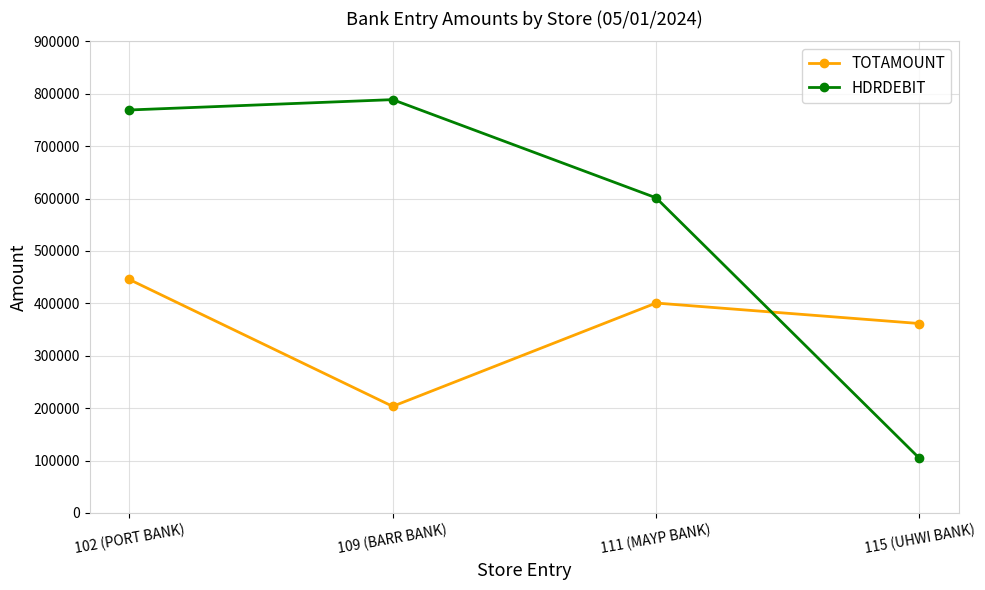

Between 111 (MAYP BANK) and 115 (UHWI BANK), which series saw the biggest shift?

HDRDEBIT